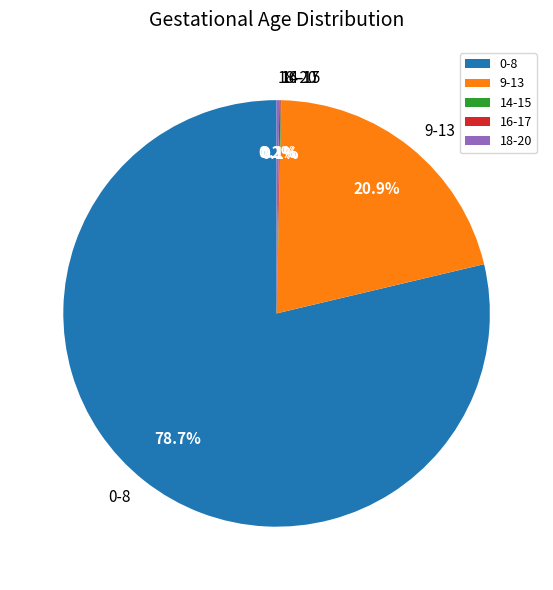

To the nearest percent, what percentage of the pie is 9-13?

21%